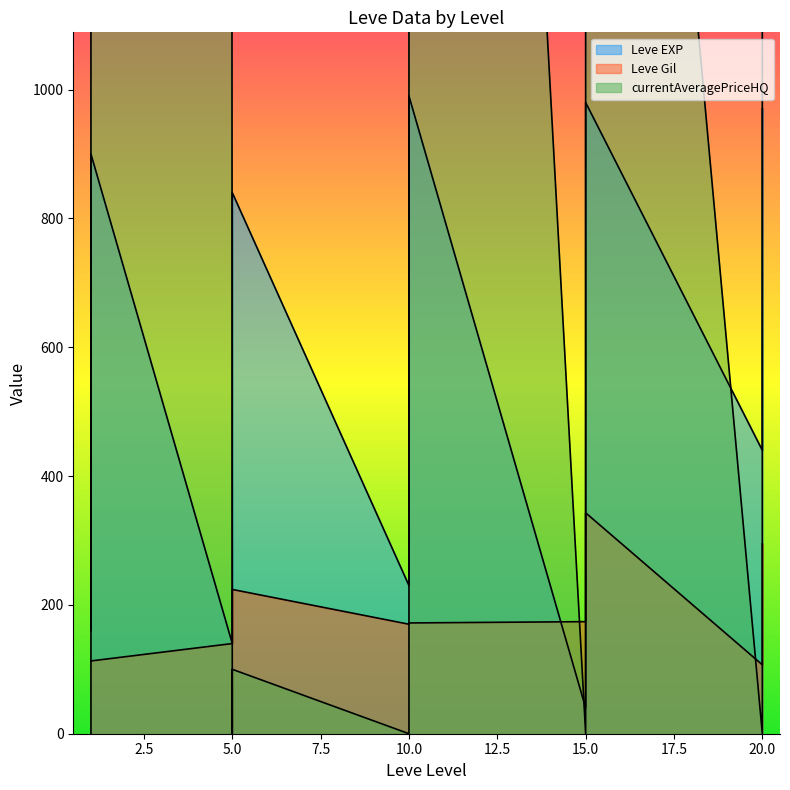

What is the sum of the currentAveragePriceHQ values at 10 and 5?

100.0